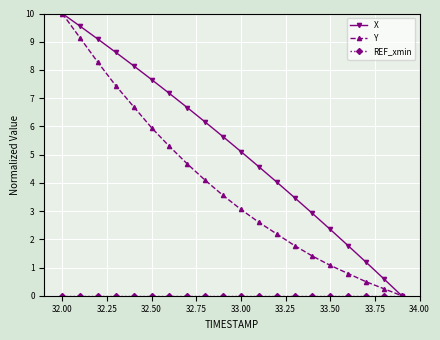

What is the value of the X point at the 3rd from the left?

9.1